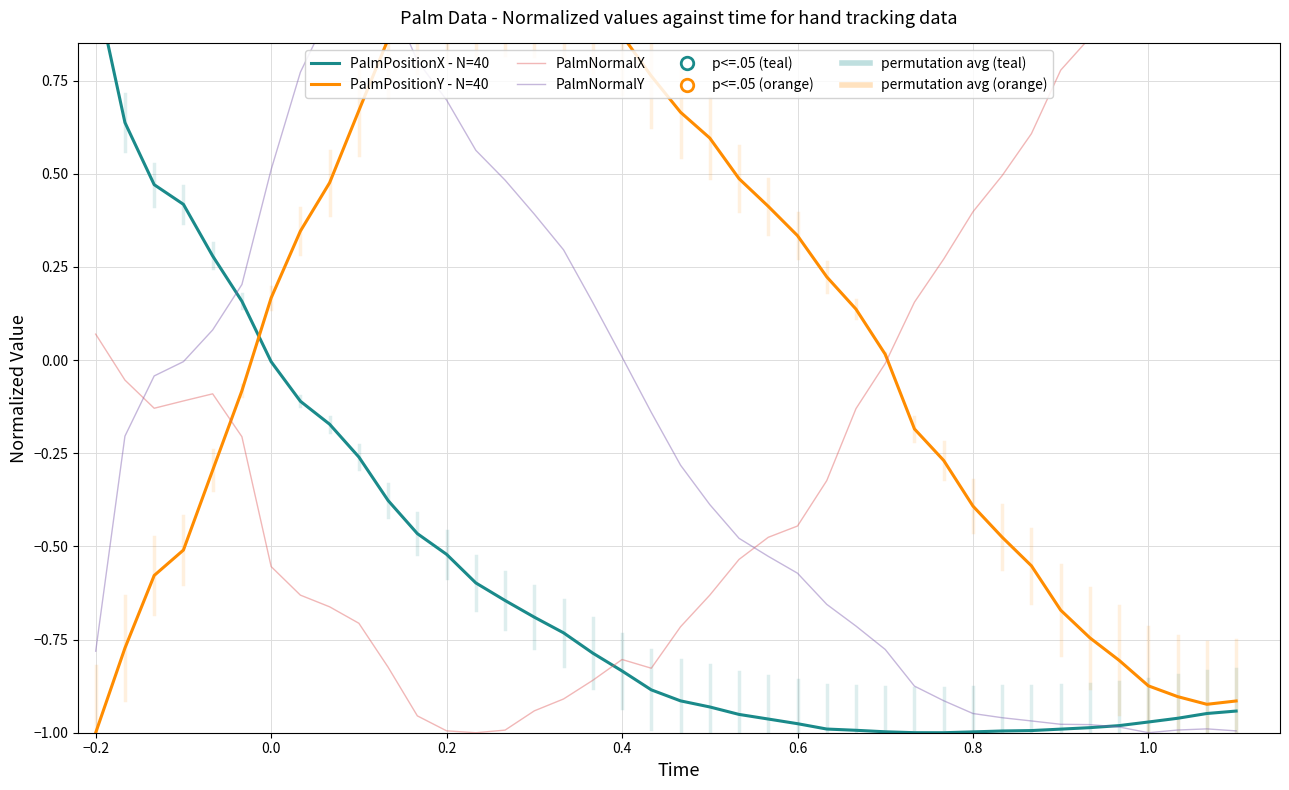

At how many categories does at least one series exceed 0?

40